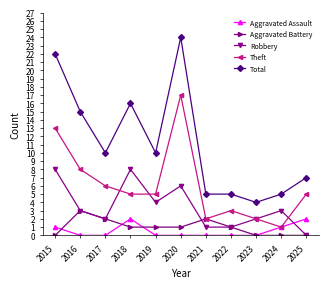

What is the spread (max minus min) of values at 2023?

4